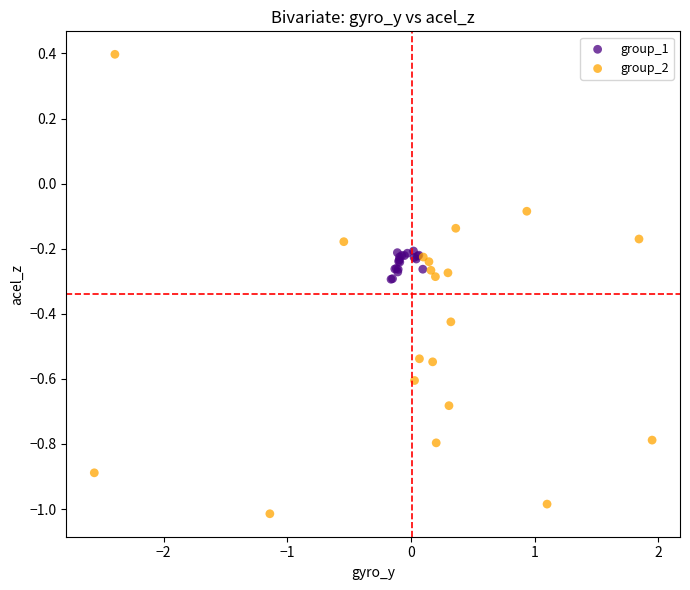

Which series contains the highest Y value?

group_2